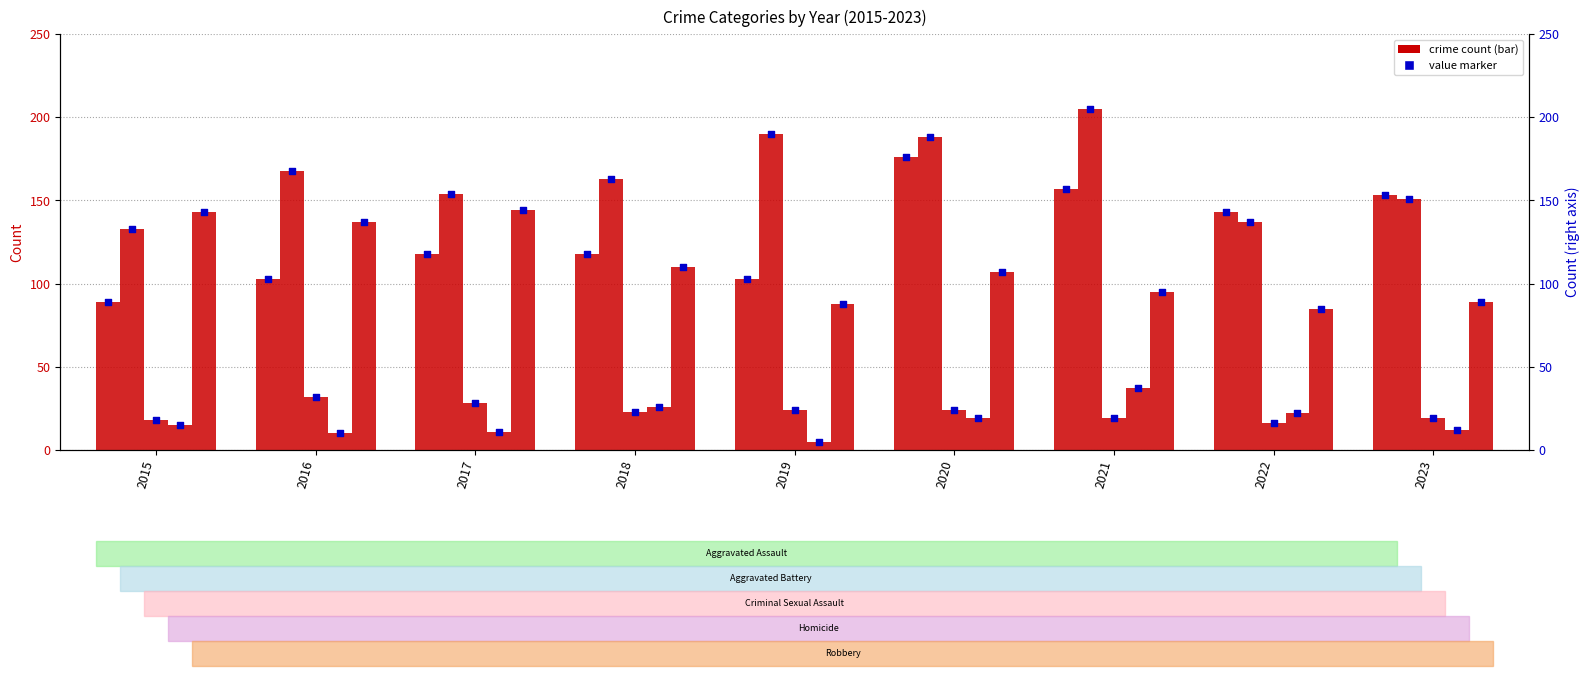

Which series has the largest total across all categories?

Aggravated Battery